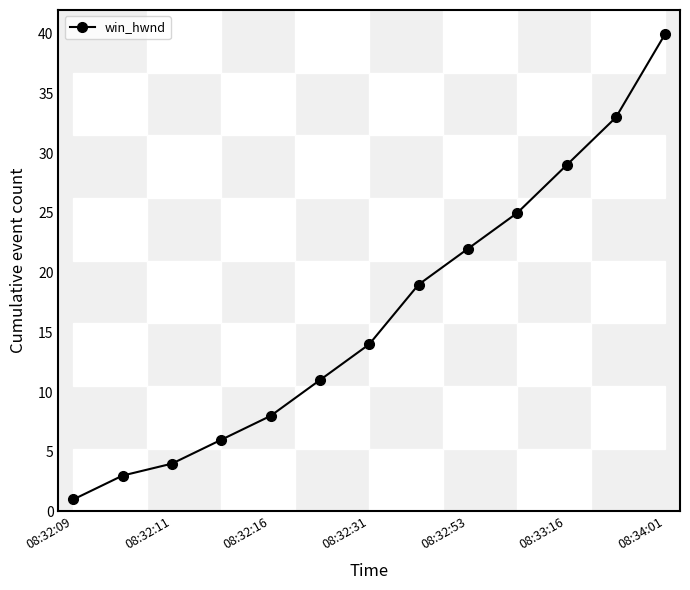

What is the smallest value displayed?

1